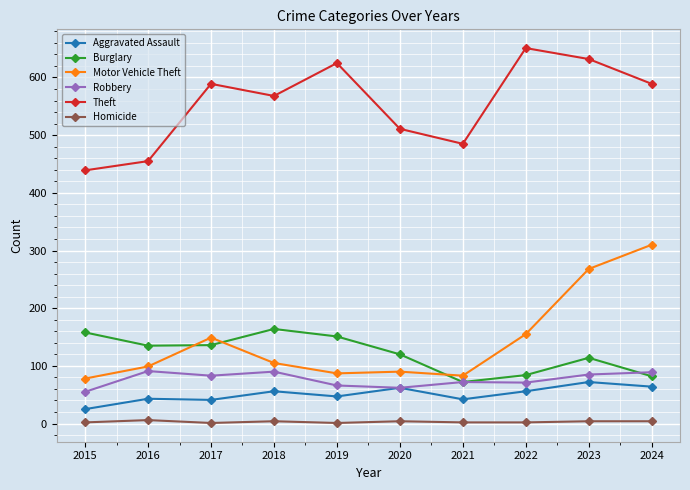

True or false: Theft and Robbery intersect in this chart.

False